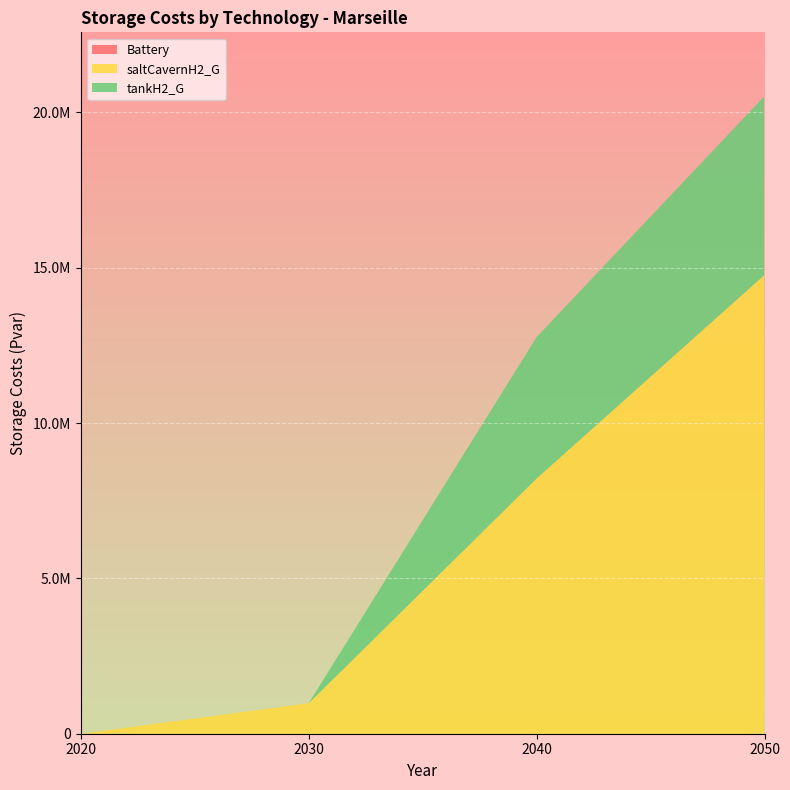

Reading left to right, what are all the values shown in this chart?

Battery: 2020=0.0	2030=0.0	2040=0.0	2050=0.0
saltCavernH2_G: 2020=0.0	2030=981886.5	2040=8216758.8	2050=14770660.8
tankH2_G: 2020=0.0	2030=0.0	2040=4553333.7	2050=5757164.1